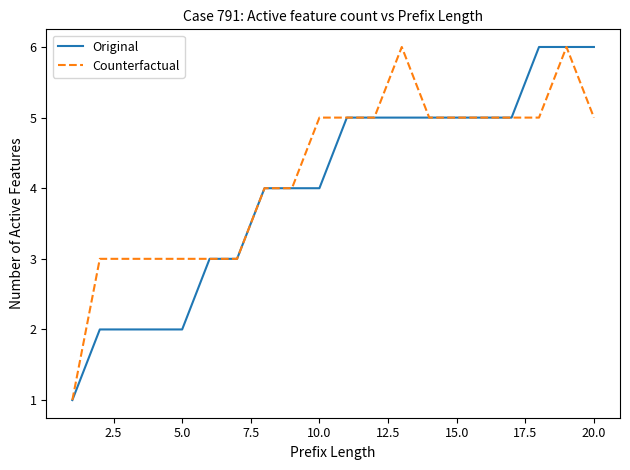

What is the greatest value displayed?

6